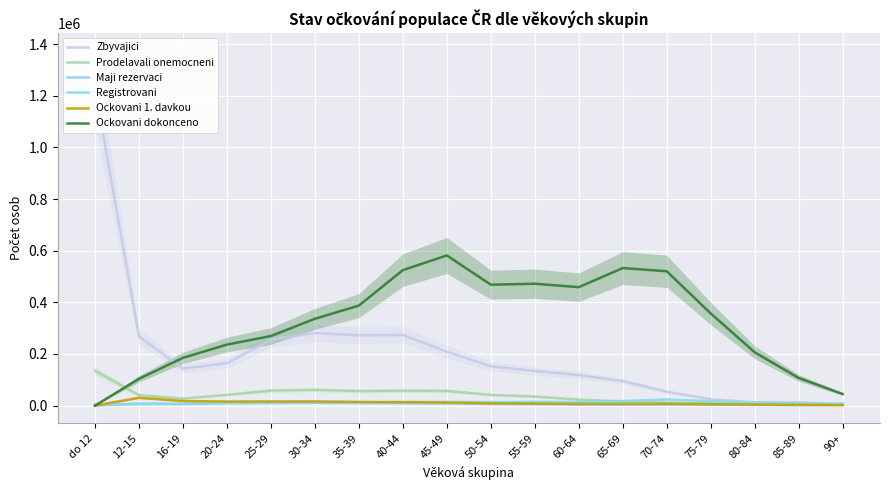

What is the sum of all Zbyvajici values?

3702865